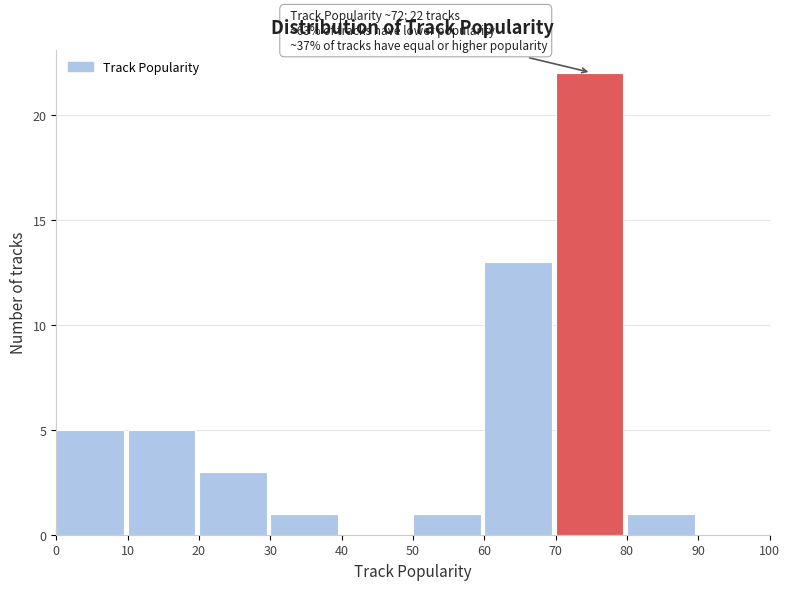

Which range on the x-axis has the tallest bar?

70 to 80